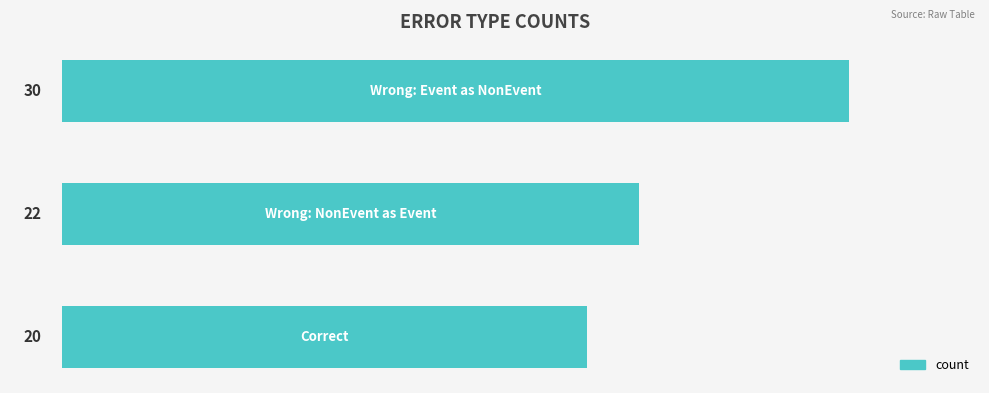

What is the average value?

24